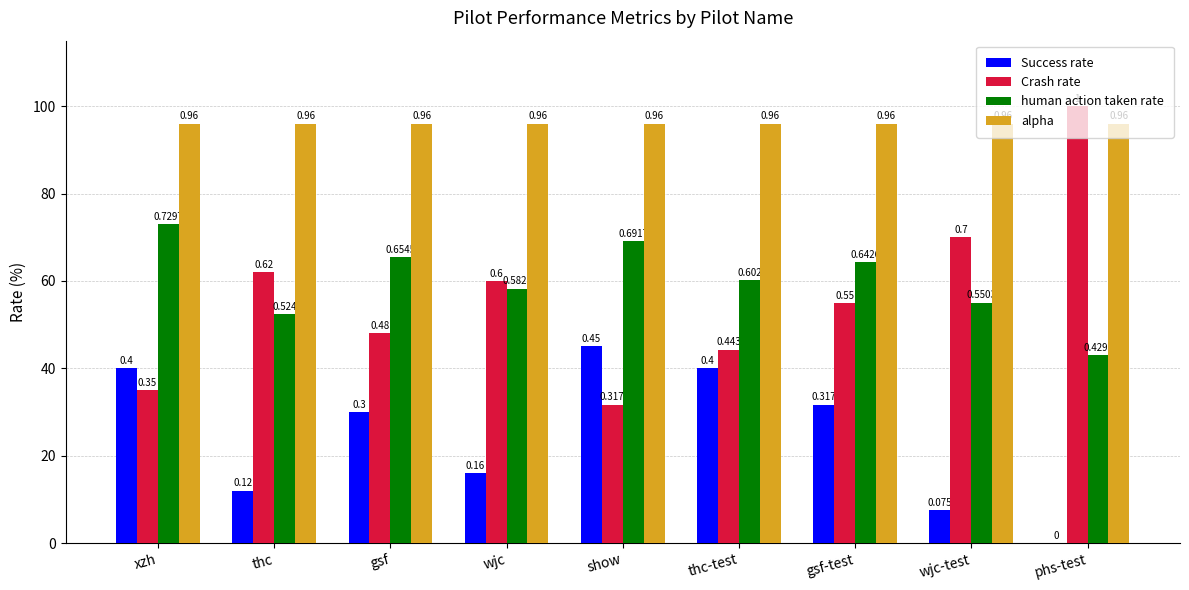

What position from the left is show?

5